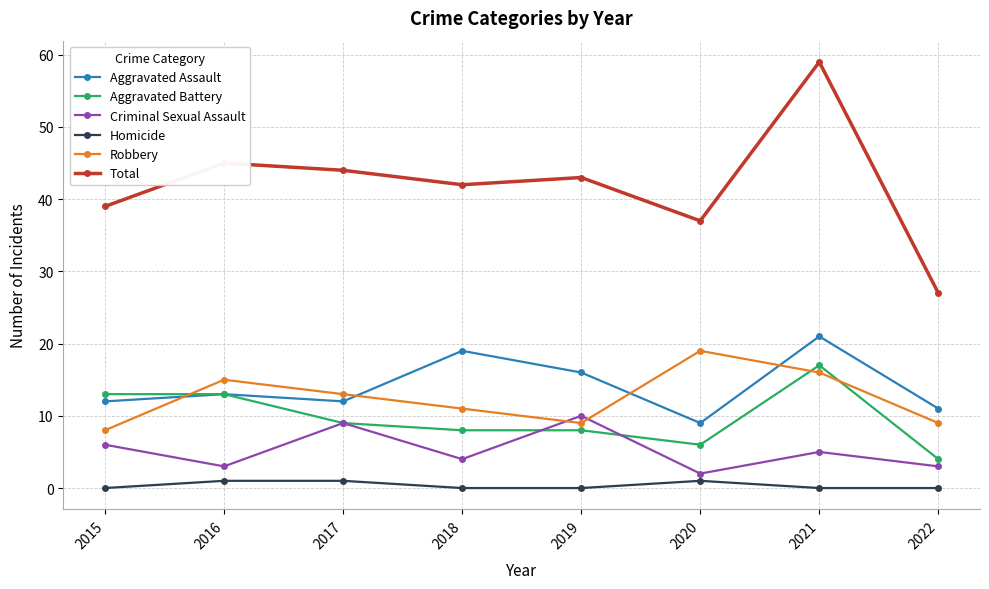

Which series has the widest spread of values?

Total